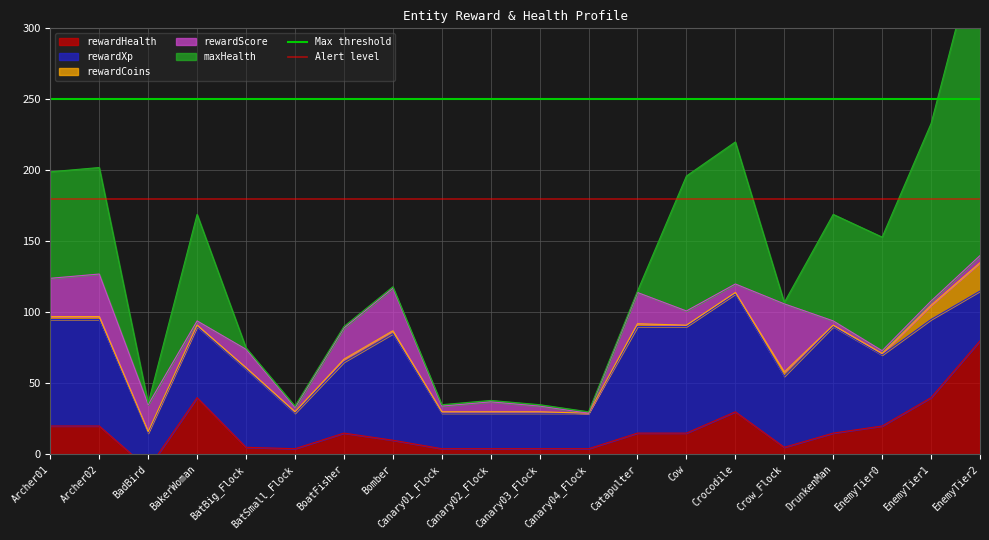

What is the value of the Alert level point at the 1st from the left?

180